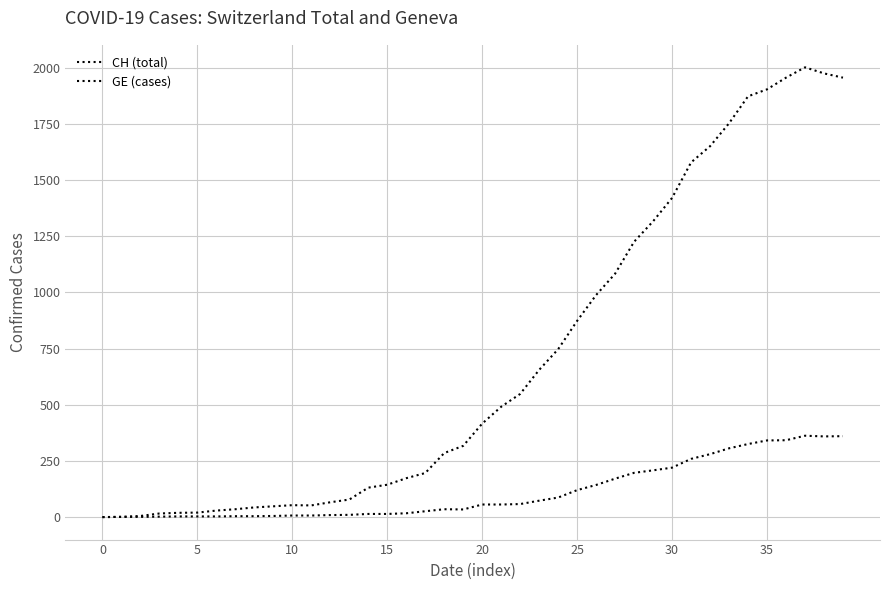

Which category has the highest value across all series?

37